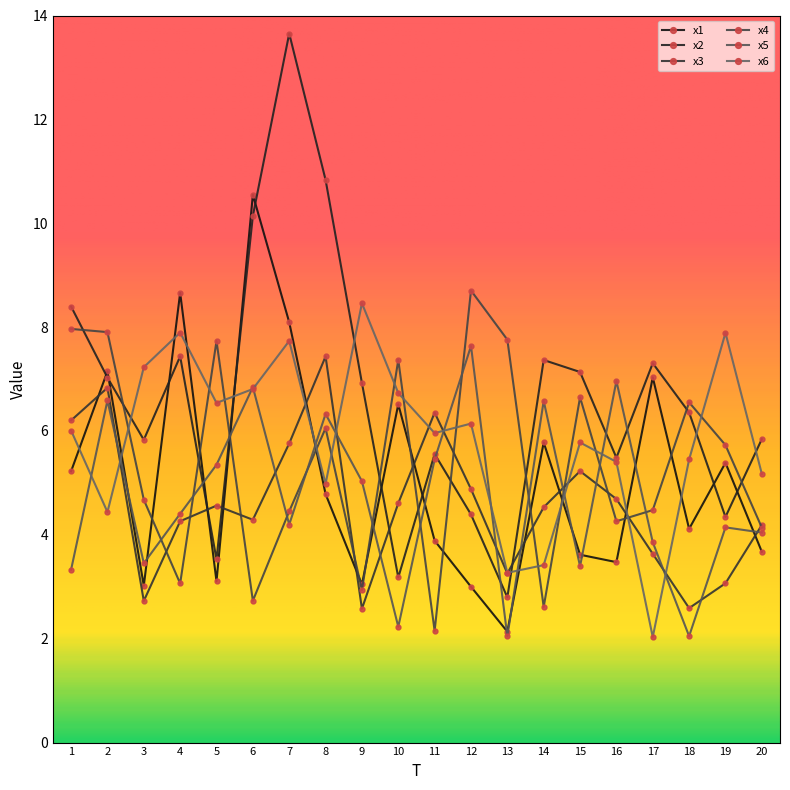

What is the value of the x2 point at the 7th from the left?

13.7